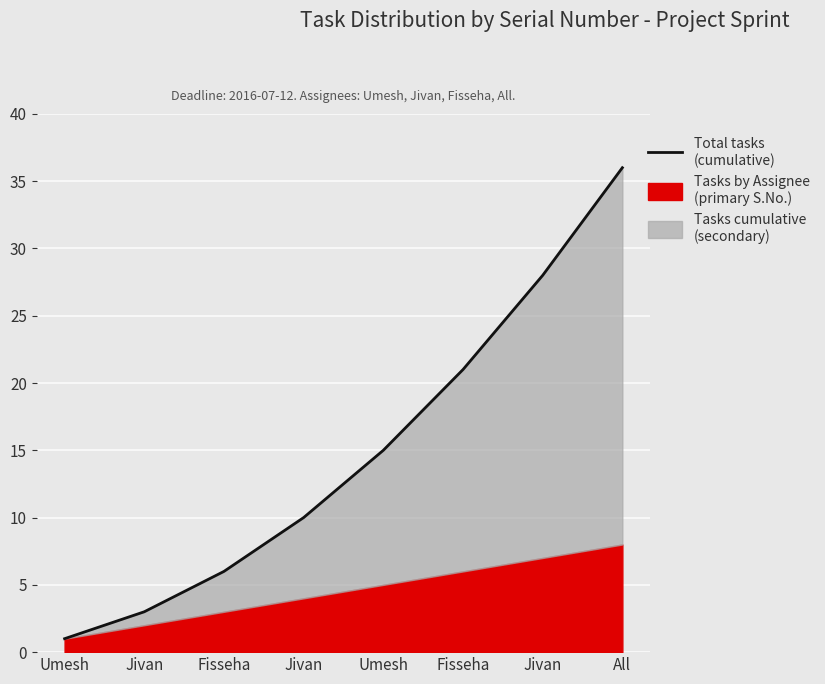

What is the change in value from Umesh to Jivan?

+13